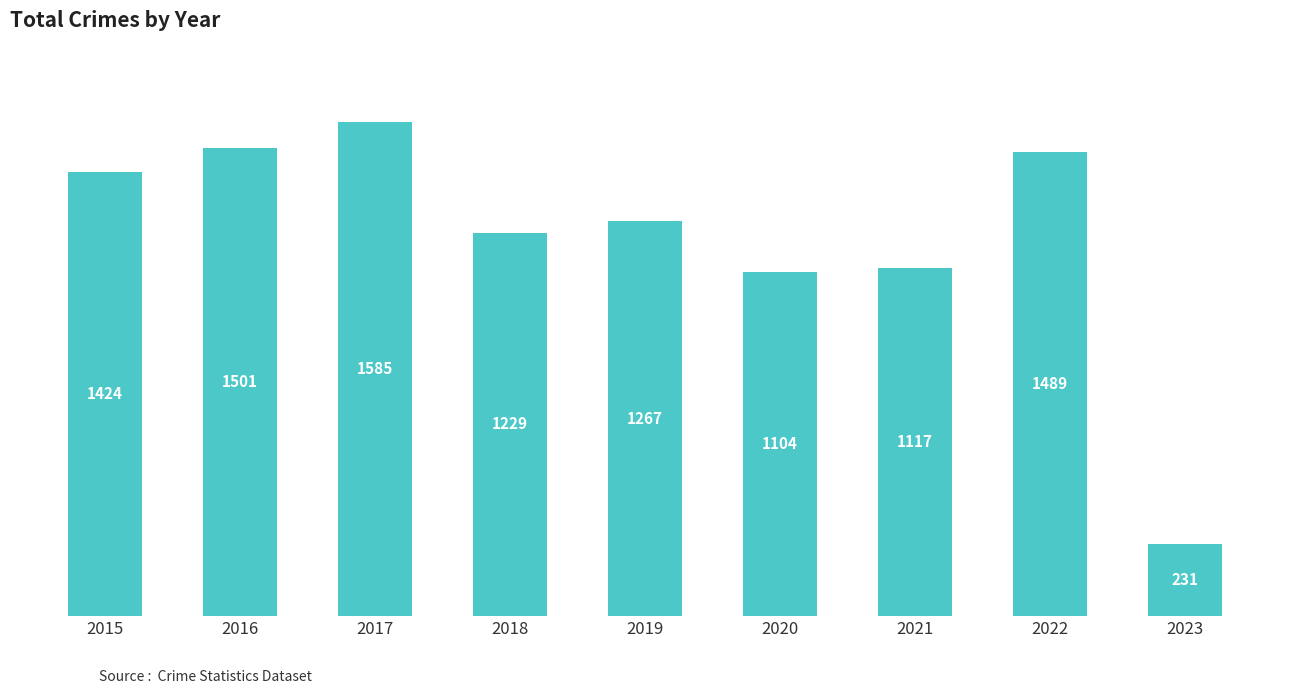

Which has a higher value, 2019 or 2015?

2015